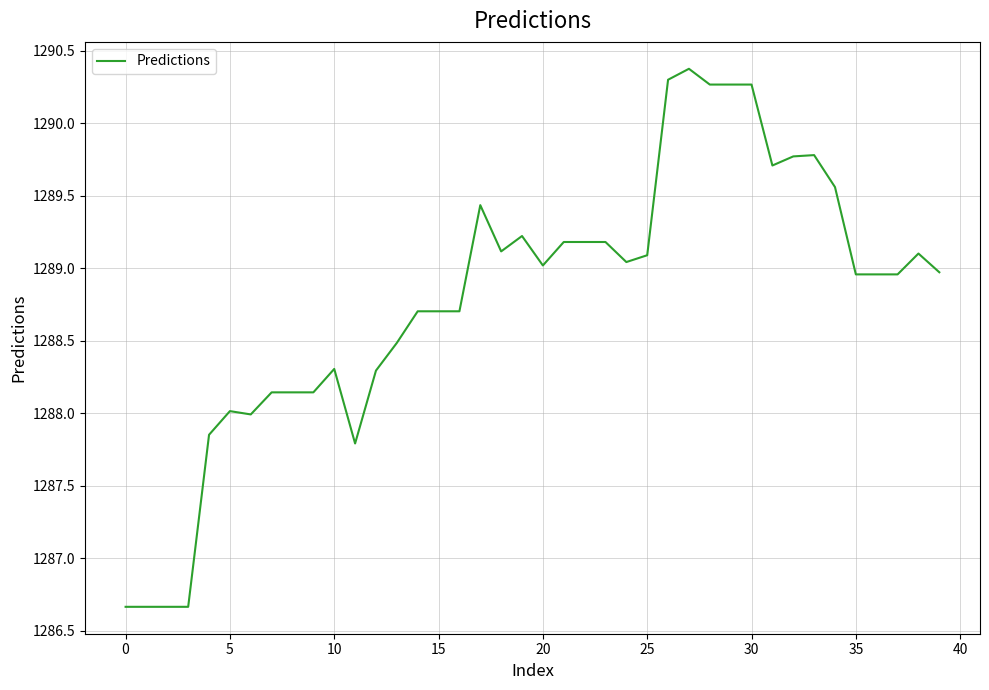

What is the difference between the maximum and minimum values?

3.7